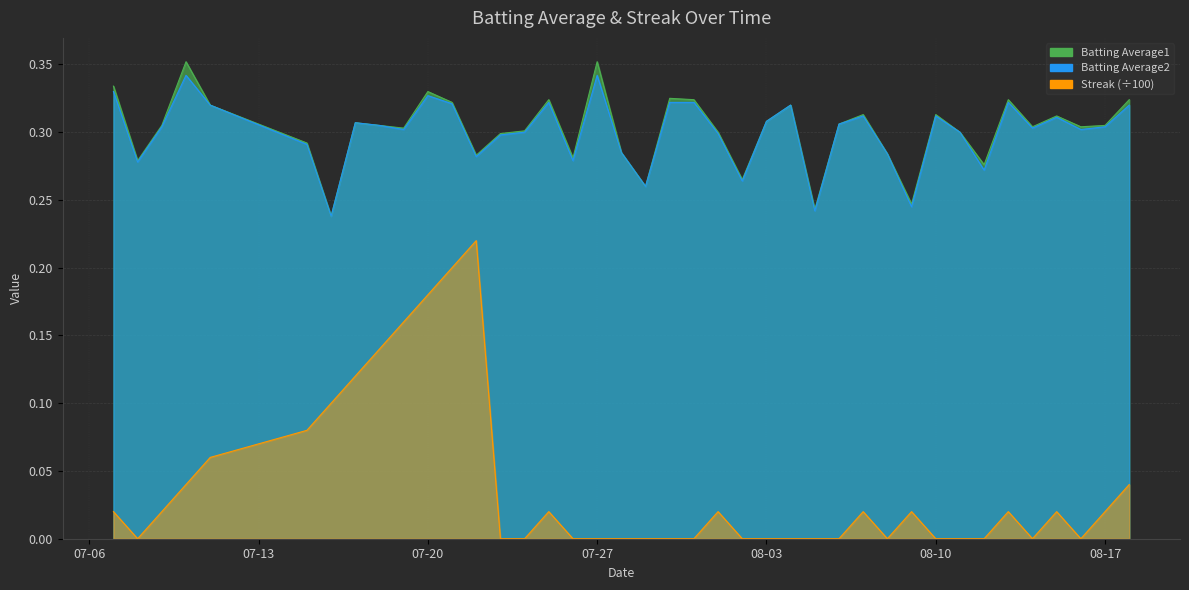

What is the average value of the Batting Average2 series?

0.3